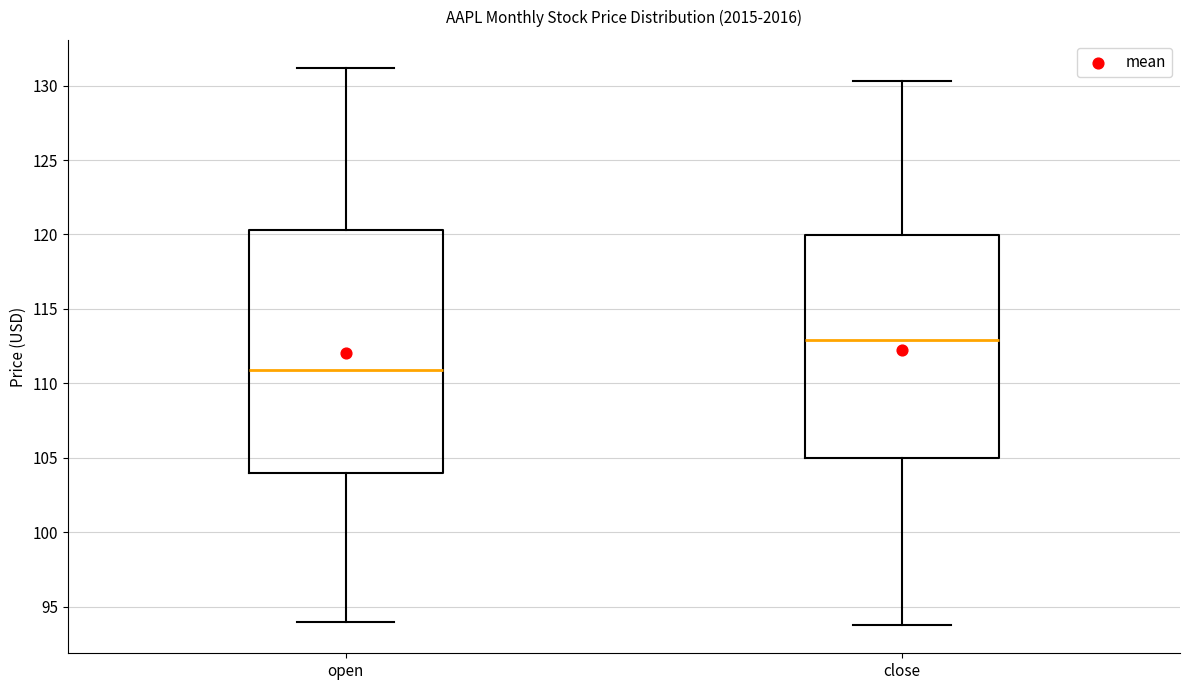

Which box has the lowest median line?

open